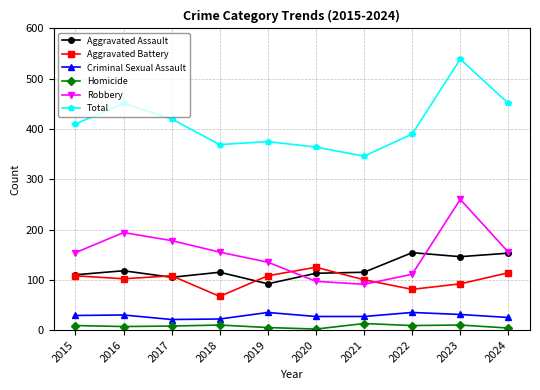

What is the difference between the maximum and second lowest values in the Robbery series?

163